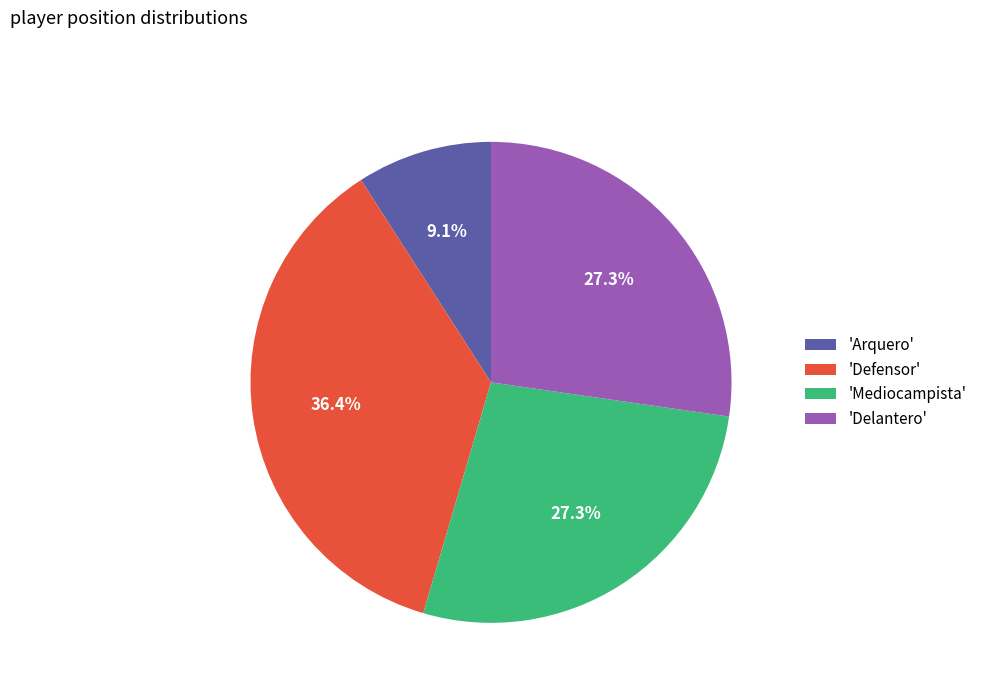

Does 'Delantero' represent more than half of the total?

No